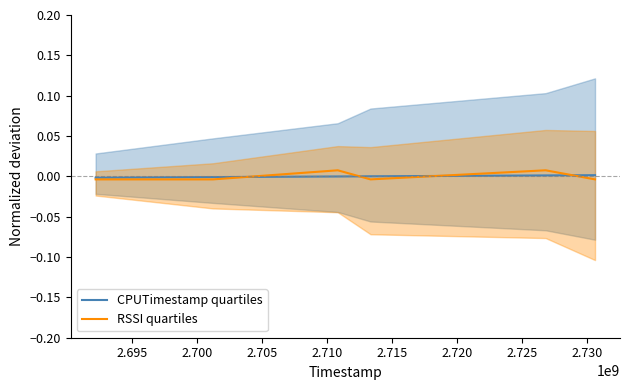

How many values in RSSI quartiles are below zero?

4